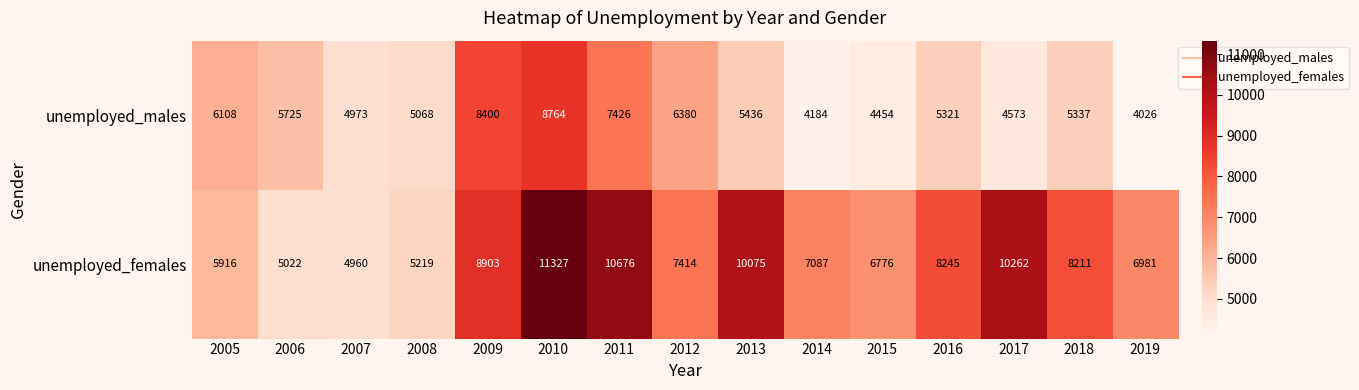

What is the sum of all unemployed_females values?

117074